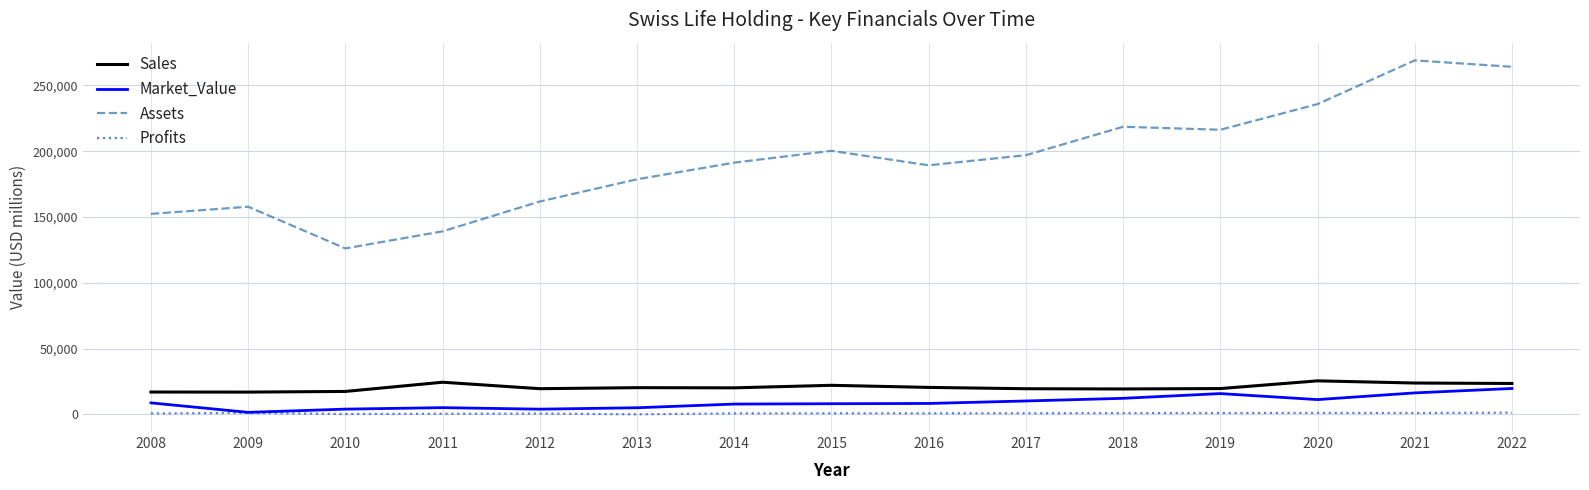

What is the greatest value displayed?

268999.0